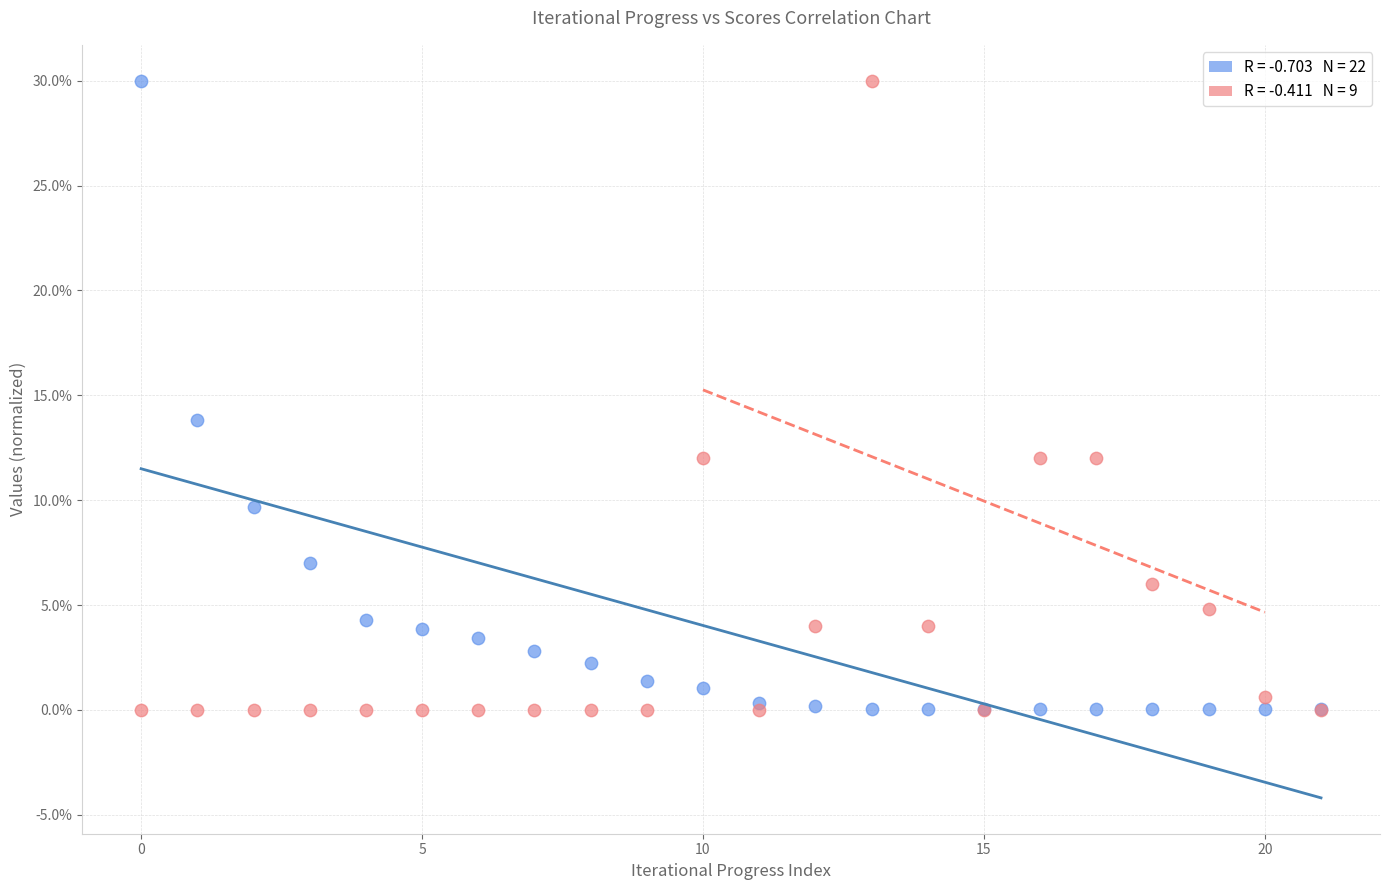

Across all series, what Y value is closest to 15?

13.8